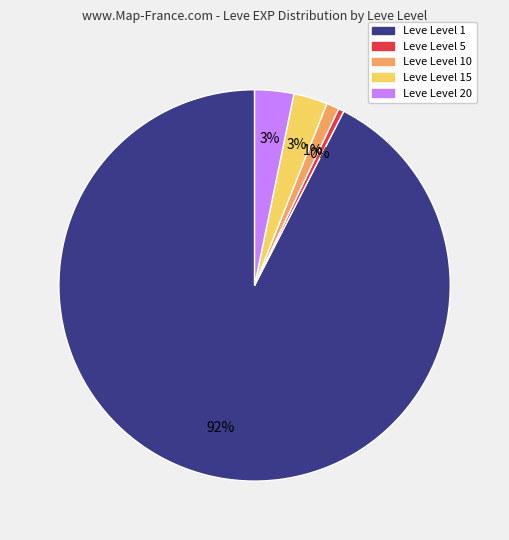

Do Leve Level 1 and Leve Level 5 together represent more than half of the pie?

Yes